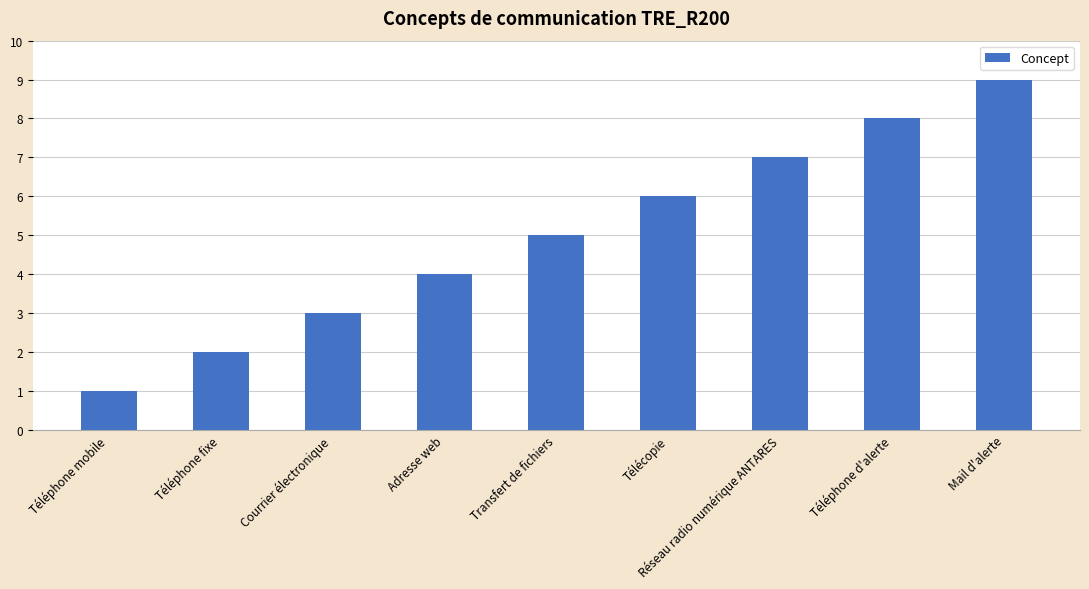

Count the values in the range 3 to 7.

5